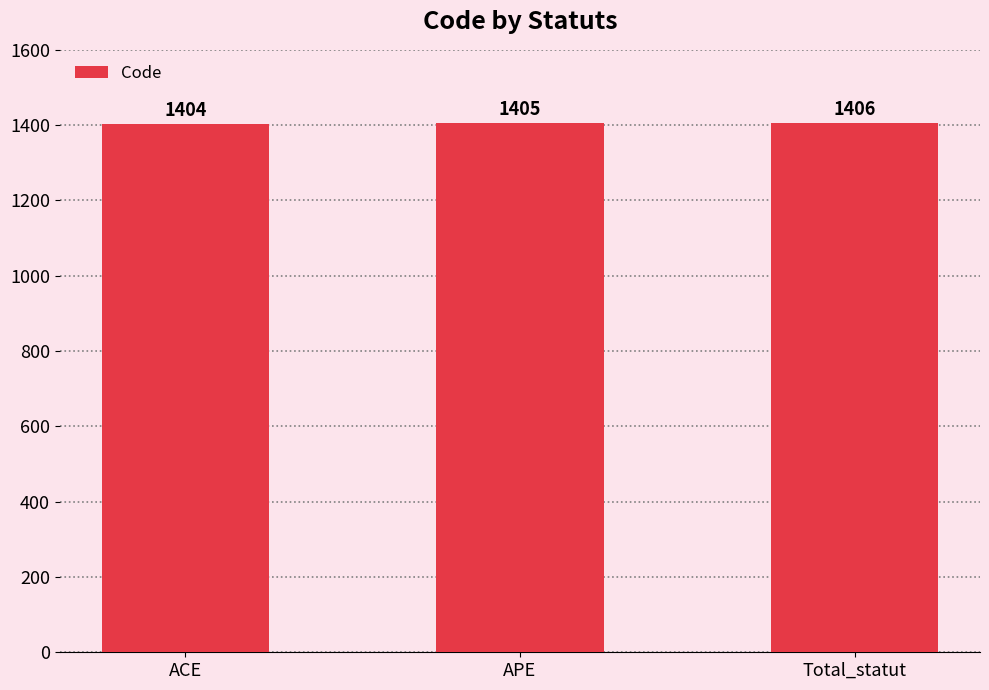

Are the bars grouped side by side (vs. stacked)?

No